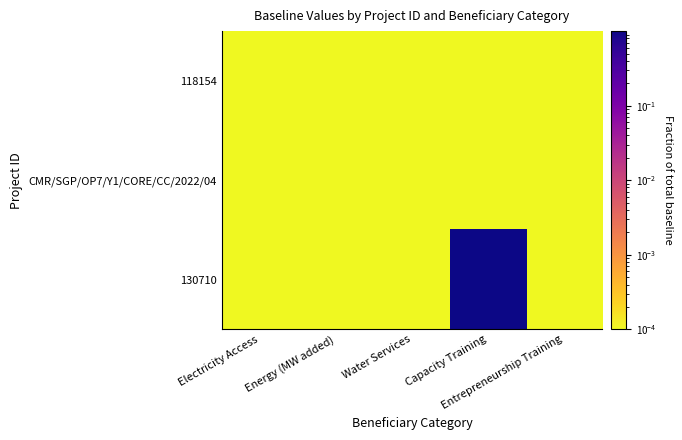

Which series has the widest spread of values?

130710